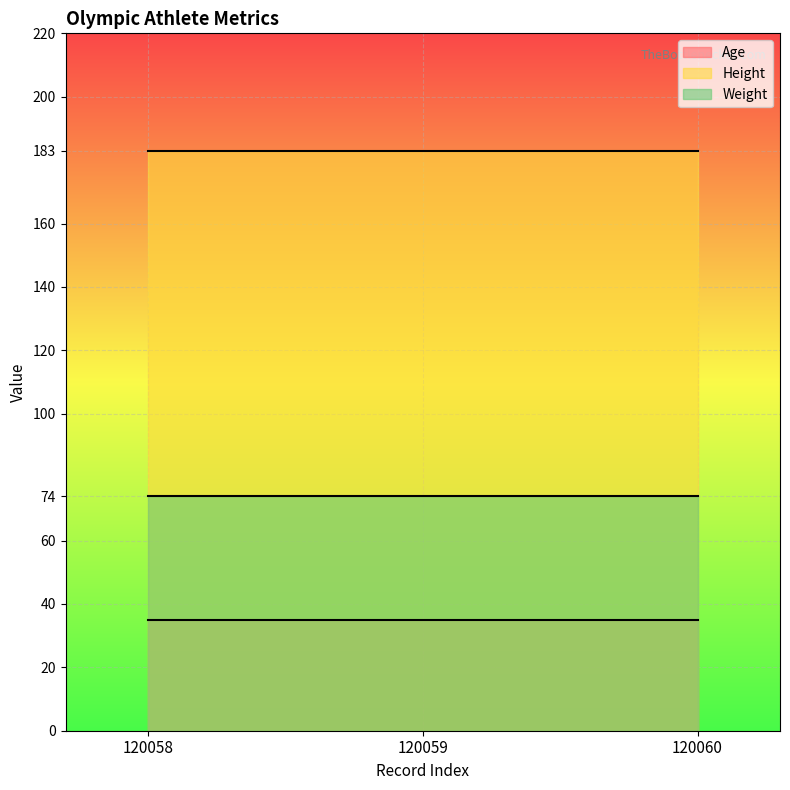

Which series has the largest total across all categories?

Height